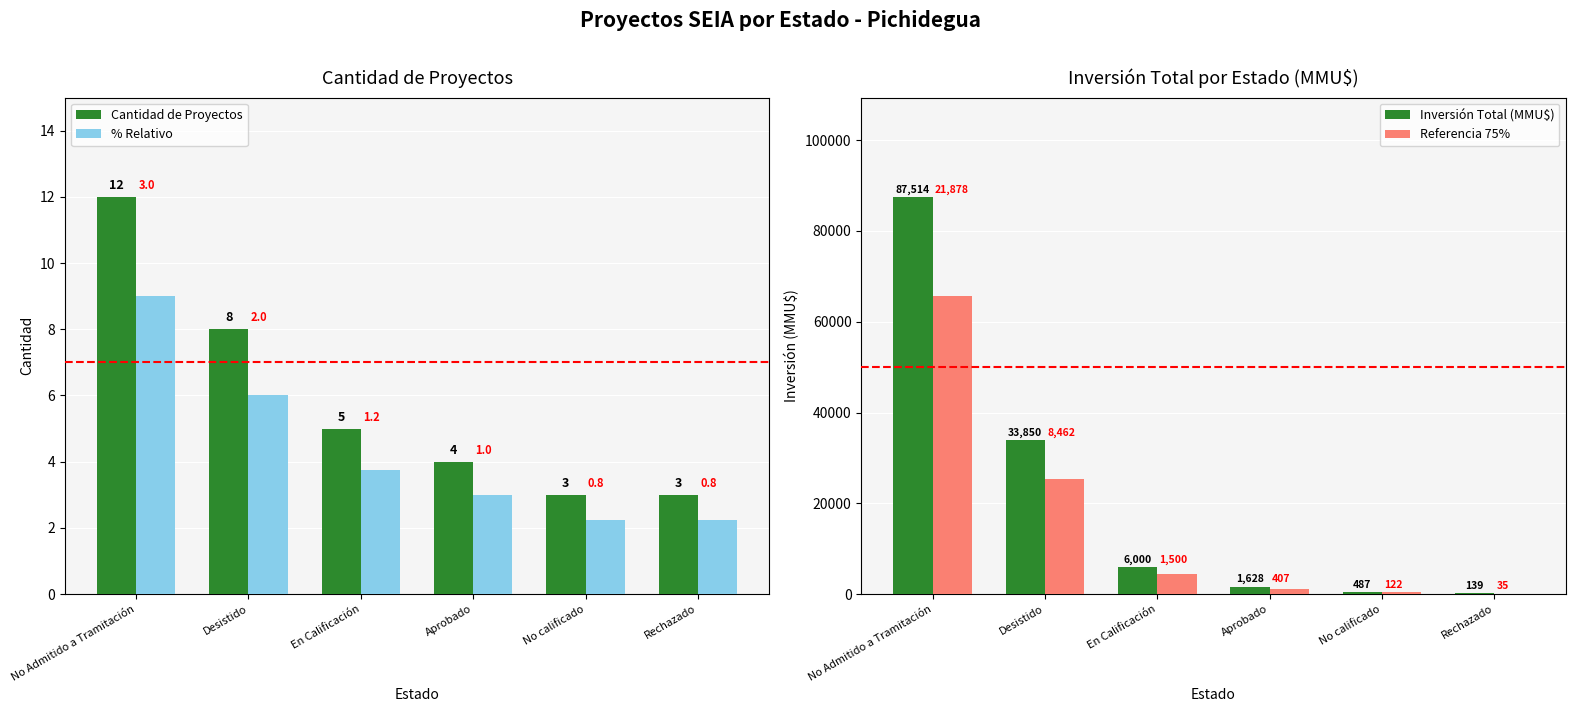

List the labels in order of % Relativo value, largest first.

No Admitido a Tramitación, Desistido, En Calificación, Aprobado, No calificado, Rechazado